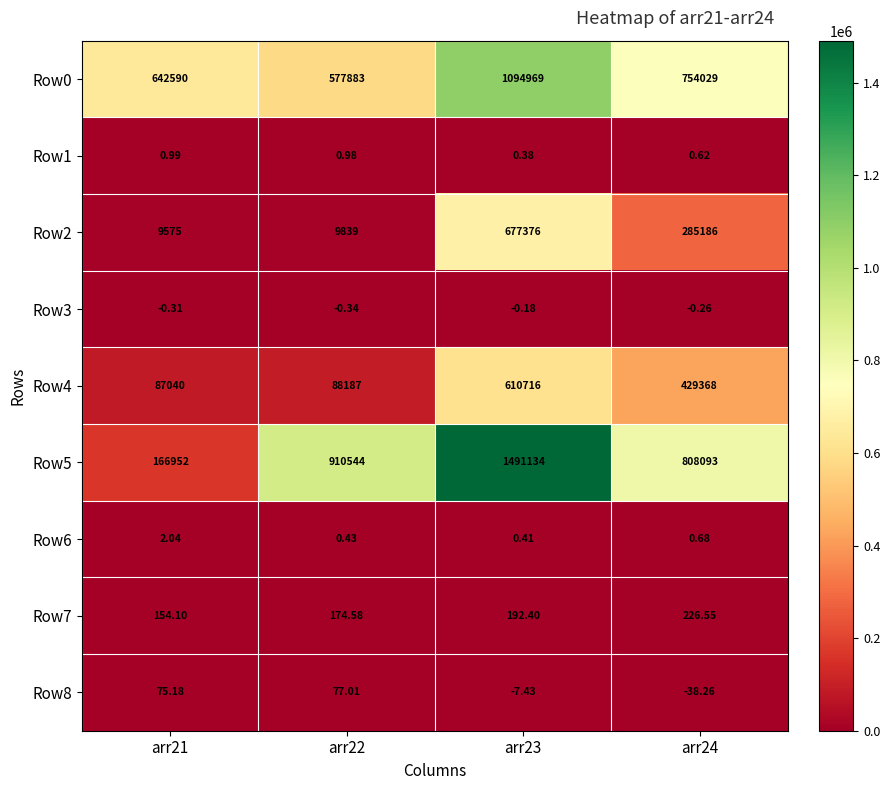

Rank the series by their maximum value, from highest to lowest.

Row5, Row0, Row2, Row4, Row7, Row8, Row6, Row1, Row3